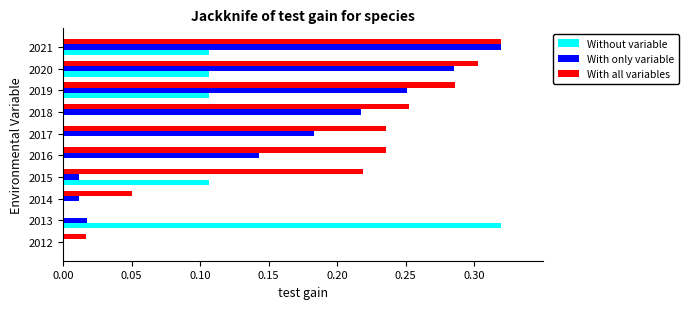

Which series has the largest total across all categories?

With all variables